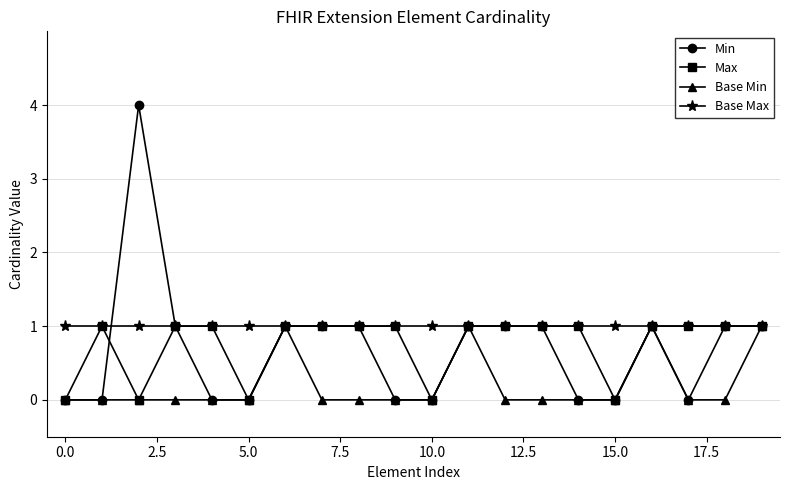

What is the difference between the maximum and second lowest values in the Base Min series?

1